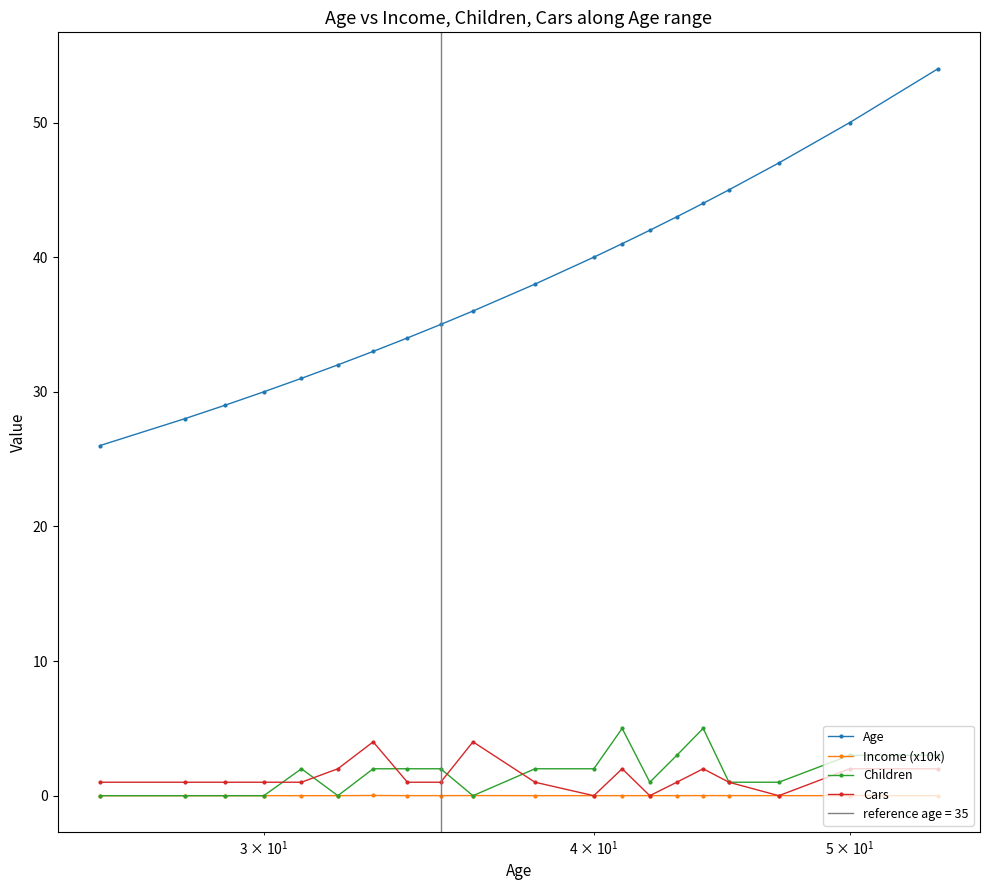

At how many categories does at least one series exceed 52?

1